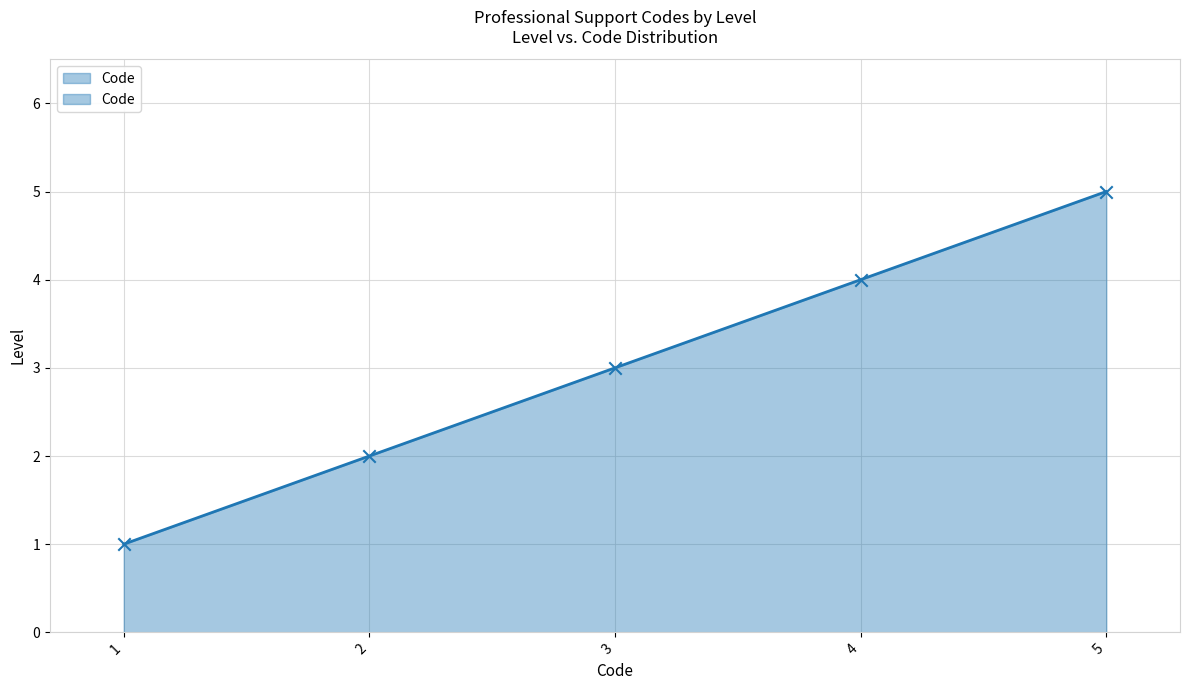

Between 1 and 5, which is larger?

5